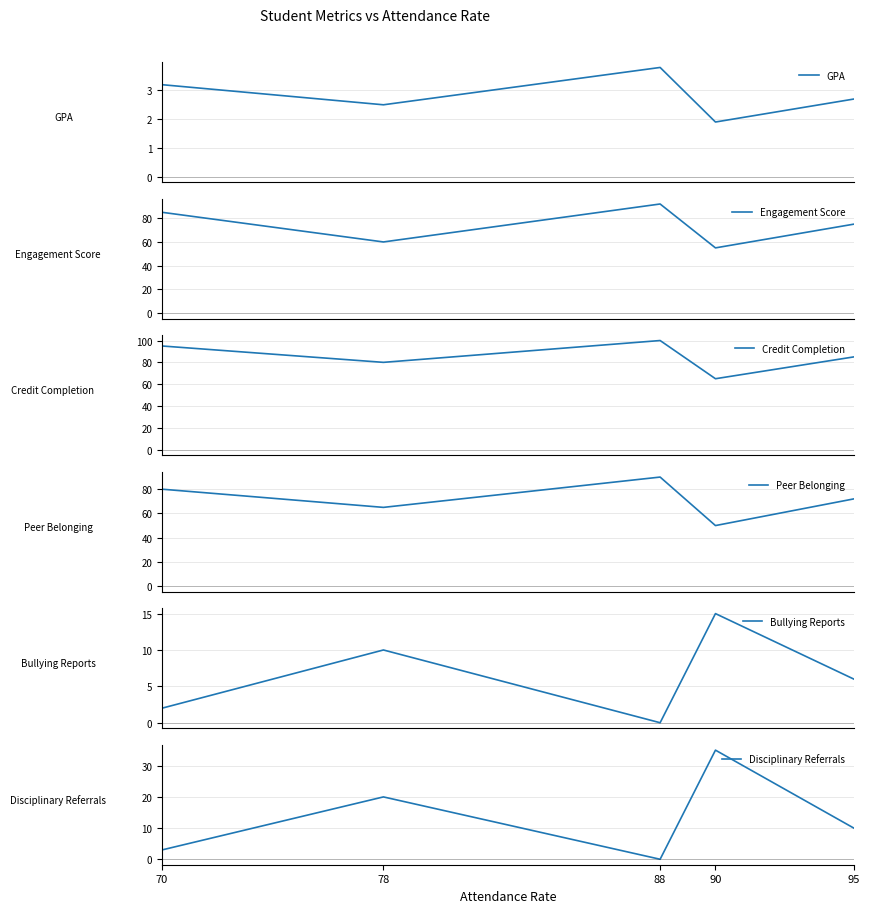

What is the difference between the highest and lowest values at 70?

93.0